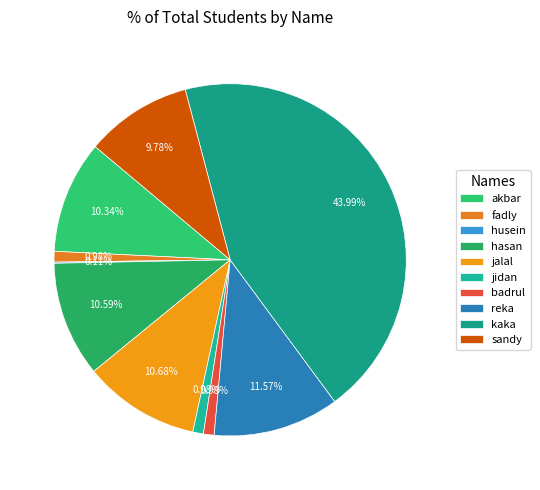

How many slices are in this pie chart?

10